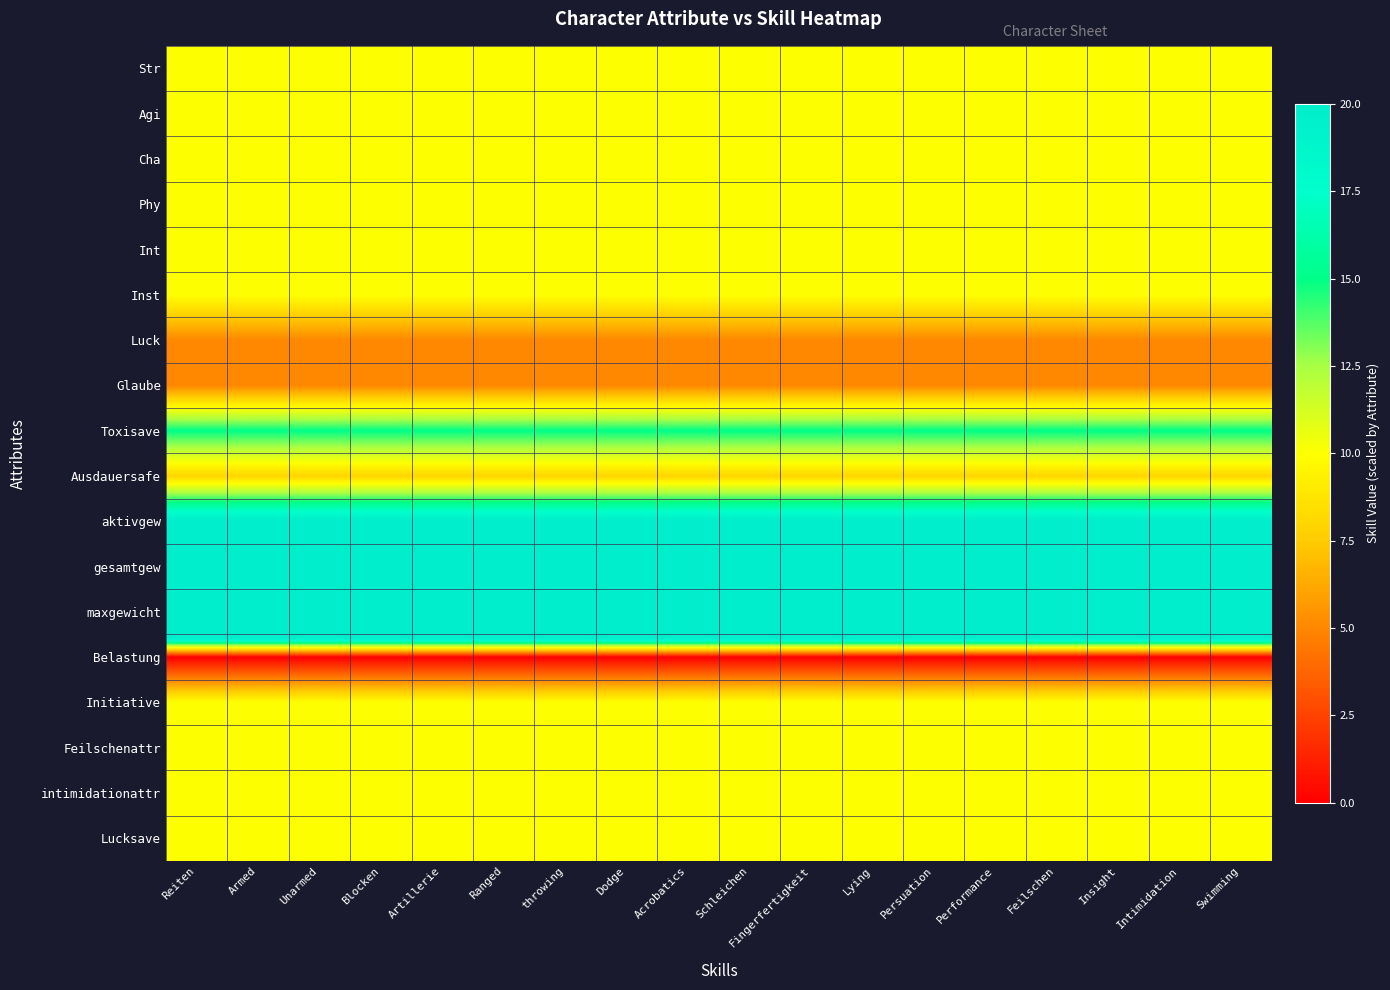

At Swimming, list the series in order from smallest to largest.

Belastung, Luck, Glaube, Ausdauersafe, Str, Agi, Cha, Phy, Int, Inst, Initiative, Feilschenattr, intimidationattr, Lucksave, Toxisave, aktivgew, gesamtgew, maxgewicht